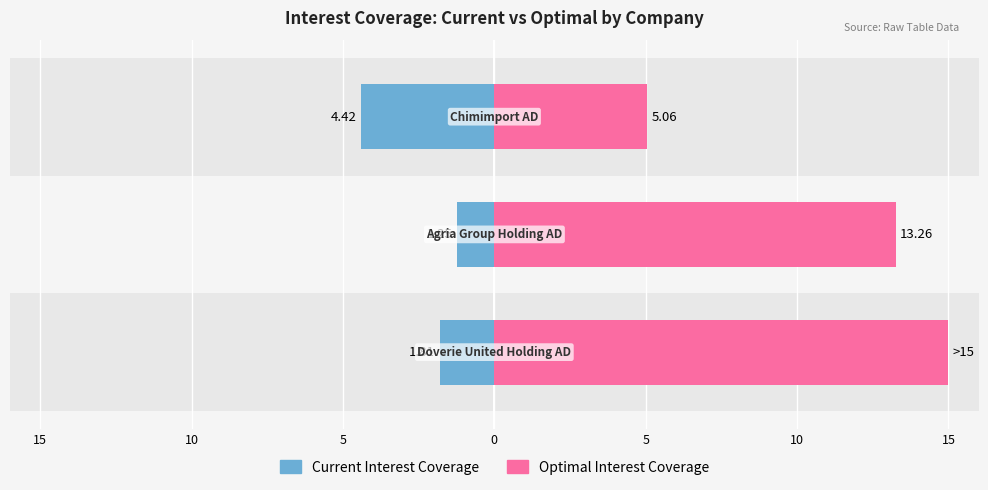

List the series in order of their overall mean, lowest first.

Current Interest Coverage, Optimal Interest Coverage